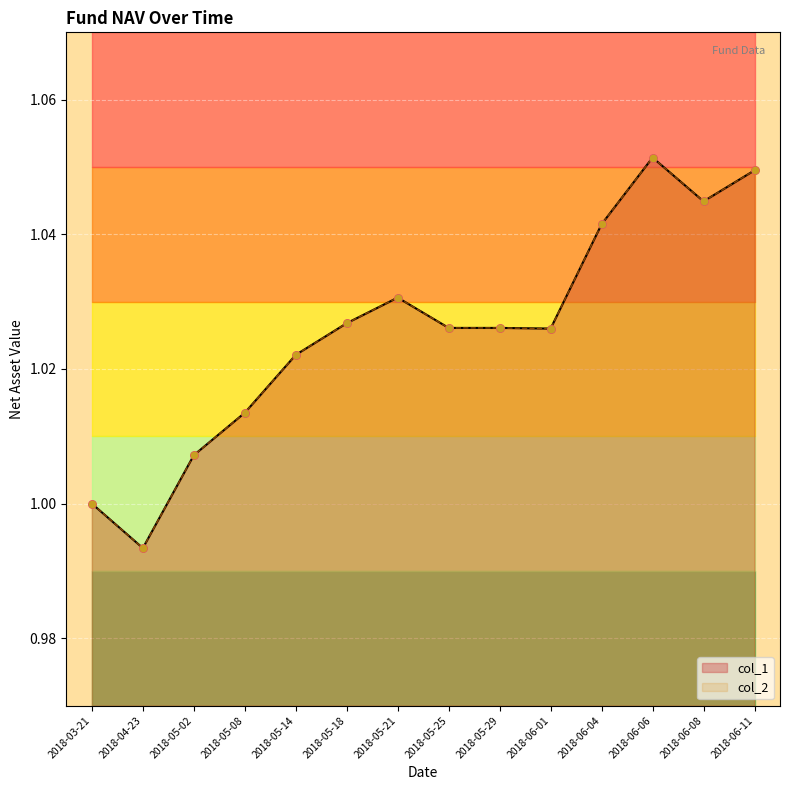

Which series has the widest spread of Y values?

col_1